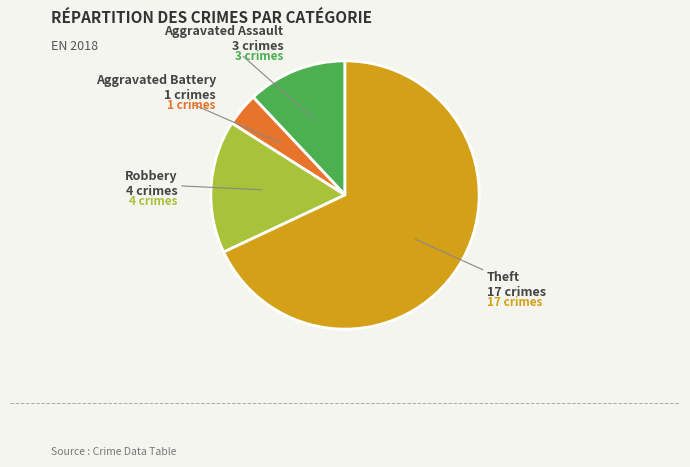

Is there any slice that represents more than half of the pie?

Yes